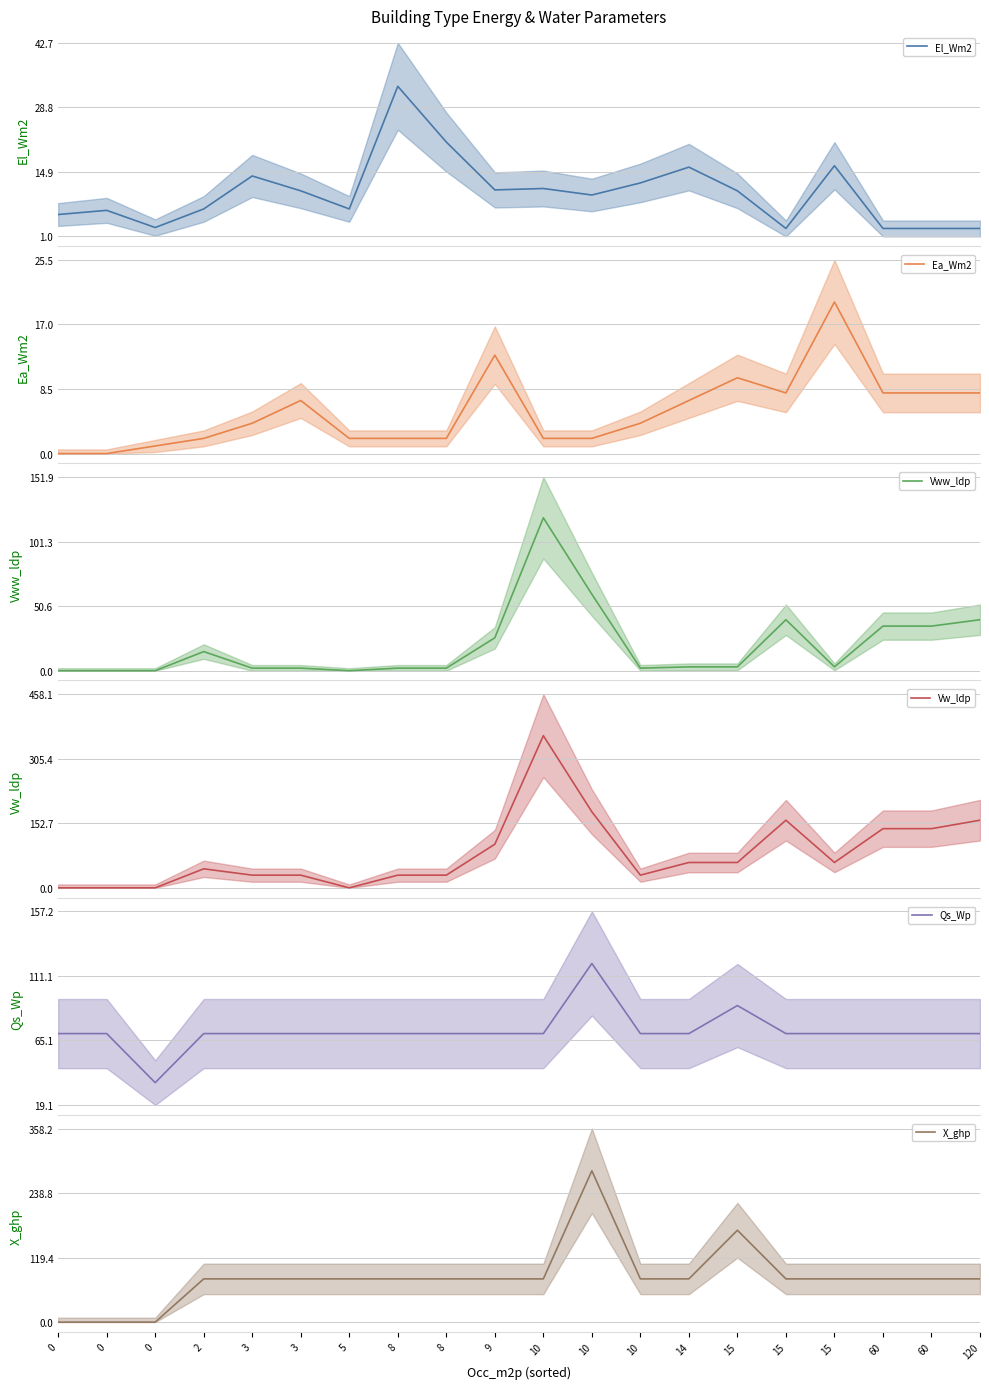

What are all the series names shown in the legend?

El_Wm2, Ea_Wm2, Vww_ldp, Vw_ldp, Qs_Wp, X_ghp